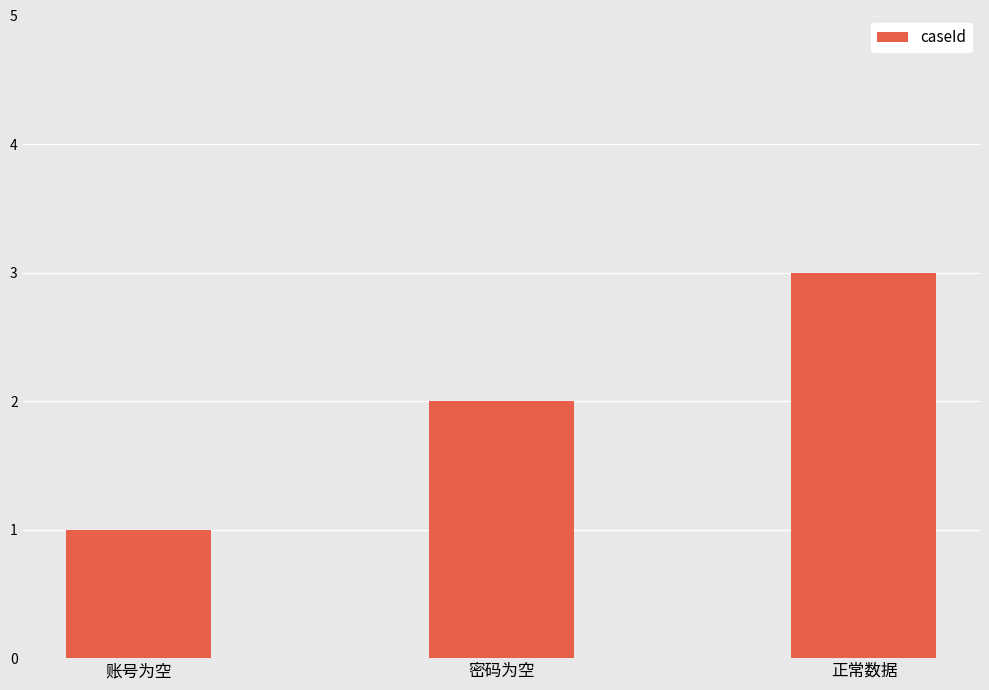

List the labels in order of value, largest first.

正常数据, 密码为空, 账号为空